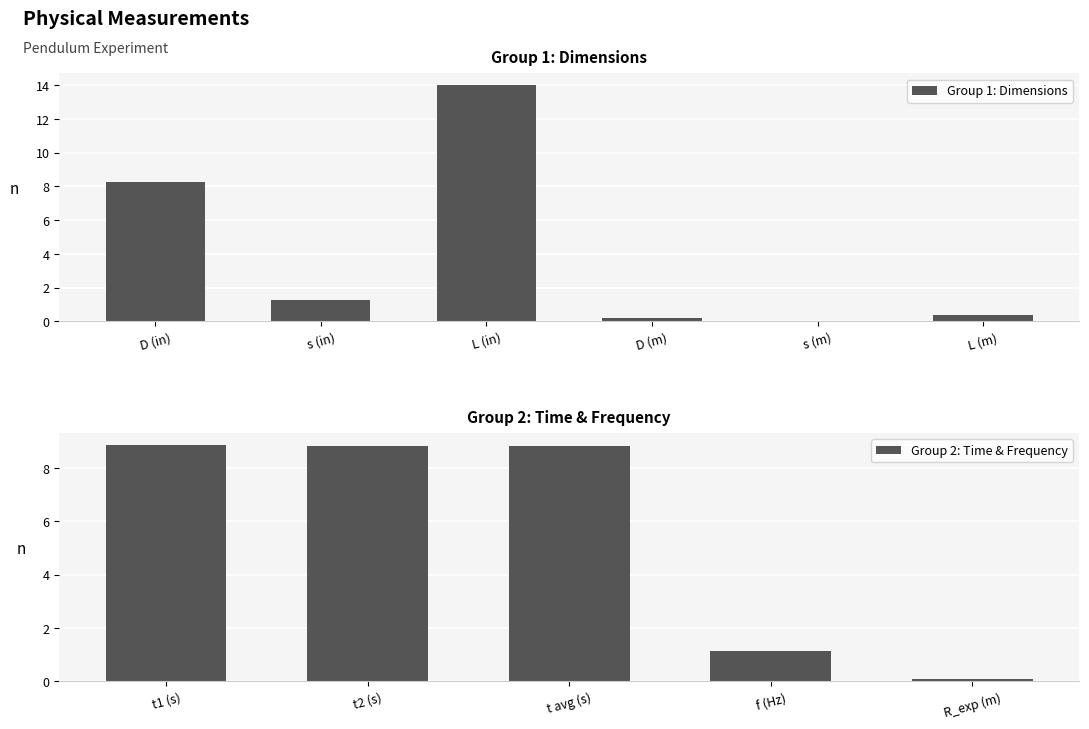

At which label does the data first exceed 1?

D (in)